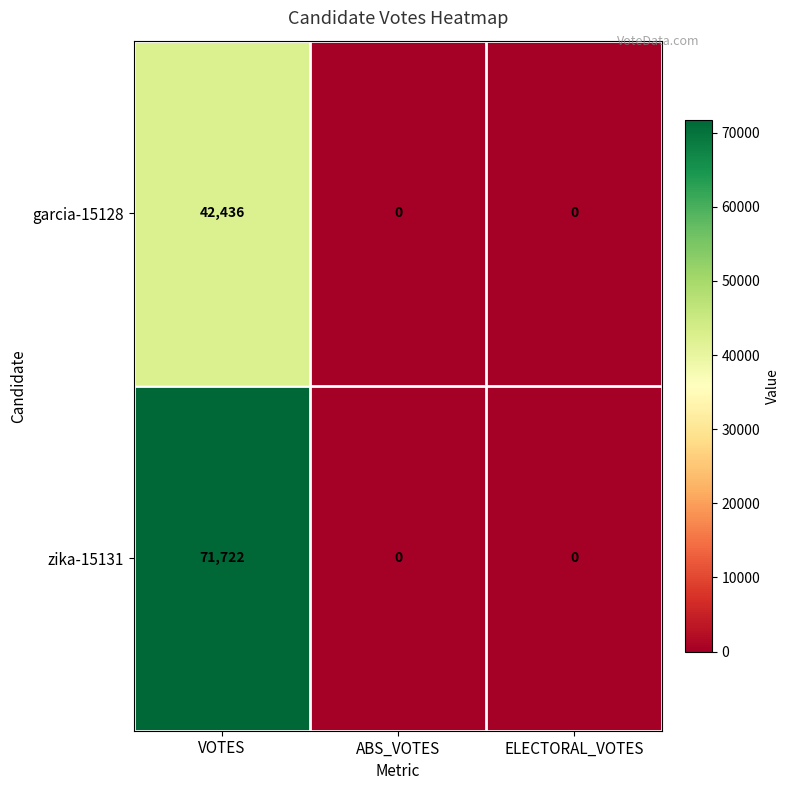

Which series changed the most between VOTES and ELECTORAL_VOTES?

zika-15131